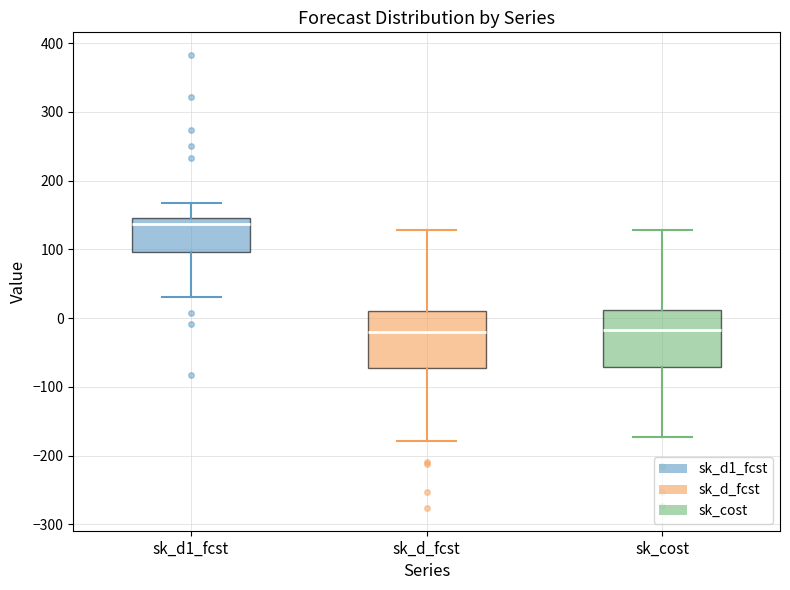

Reading left to right, transcribe this box plot: for each box, give where its median line is, the range the box spans, and where its two whiskers end, as read against the y-axis. The values are not printed on the chart, so give them approximately, as read against the axis.

sk_d1_fcst: median 140, box 100 to 150, whiskers 30 to 170
sk_d_fcst: median -20, box -70 to 10, whiskers -180 to 130
sk_cost: median -20, box -70 to 10, whiskers -170 to 130